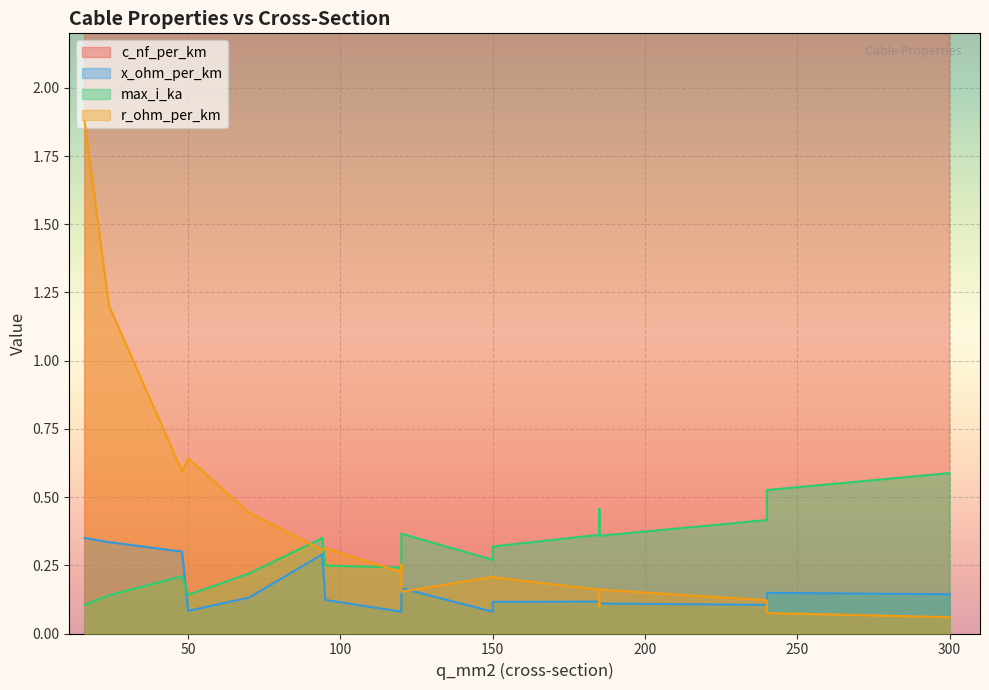

Reading left to right, extract all data points from this chart.

c_nf_per_km: 16=11.0	24=11.2	48=12.2	94=13.2	50=210.0	120=264.0	150=261.0	120=230.0	150=250.0	70=190.0	95=216.0	185=273.0	240=304.0	95=216.0	185=273.0	240=304.0	120=112.0	185=125.0	240=135.0	300=144.0
x_ohm_per_km: 16=0.3	24=0.3	48=0.3	94=0.3	50=0.1	120=0.1	150=0.1	120=0.1	150=0.1	70=0.1	95=0.1	185=0.1	240=0.1	95=0.1	185=0.1	240=0.1	120=0.2	185=0.2	240=0.1	300=0.1
max_i_ka: 16=0.1	24=0.1	48=0.2	94=0.3	50=0.1	120=0.2	150=0.3	120=0.3	150=0.3	70=0.2	95=0.3	185=0.4	240=0.4	95=0.2	185=0.4	240=0.4	120=0.4	185=0.5	240=0.5	300=0.6
r_ohm_per_km: 16=1.9	24=1.2	48=0.6	94=0.3	50=0.6	120=0.2	150=0.2	120=0.3	150=0.2	70=0.4	95=0.3	185=0.2	240=0.1	95=0.3	185=0.2	240=0.1	120=0.2	185=0.1	240=0.1	300=0.1